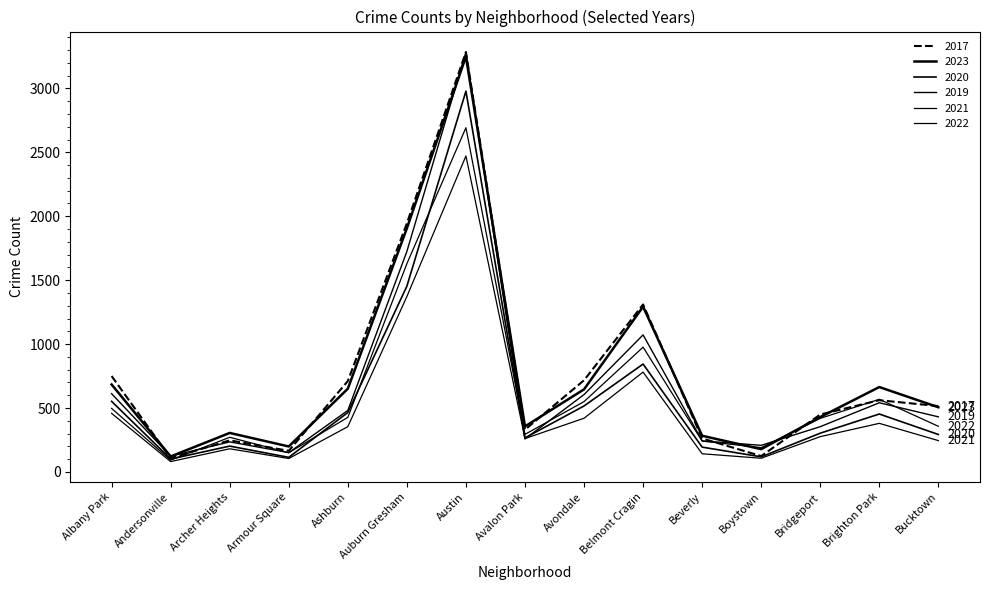

Reading left to right, transcribe all the data shown in this chart.

2017: Albany Park=750	Andersonville=107	Archer Heights=247	Armour Square=165	Ashburn=711	Auburn Gresham=1945	Austin=3285	Avalon Park=330	Avondale=717	Belmont Cragin=1310	Beverly=262	Boystown=124	Bridgeport=449	Brighton Park=561	Bucktown=515
2023: Albany Park=684	Andersonville=121	Archer Heights=305	Armour Square=199	Ashburn=651	Auburn Gresham=1906	Austin=3250	Avalon Park=356	Avondale=646	Belmont Cragin=1293	Beverly=283	Boystown=178	Bridgeport=429	Brighton Park=664	Bucktown=506
2020: Albany Park=552	Andersonville=101	Archer Heights=202	Armour Square=114	Ashburn=465	Auburn Gresham=1453	Austin=2979	Avalon Park=266	Avondale=516	Belmont Cragin=844	Beverly=194	Boystown=118	Bridgeport=303	Brighton Park=453	Bucktown=293
2019: Albany Park=612	Andersonville=123	Archer Heights=235	Armour Square=151	Ashburn=481	Auburn Gresham=1725	Austin=3284	Avalon Park=258	Avondale=605	Belmont Cragin=1072	Beverly=243	Boystown=208	Bridgeport=354	Brighton Park=541	Bucktown=431
2021: Albany Park=458	Andersonville=81	Archer Heights=181	Armour Square=105	Ashburn=354	Auburn Gresham=1372	Austin=2472	Avalon Park=261	Avondale=420	Belmont Cragin=781	Beverly=142	Boystown=107	Bridgeport=276	Brighton Park=380	Bucktown=245
2022: Albany Park=497	Andersonville=92	Archer Heights=271	Armour Square=150	Ashburn=427	Auburn Gresham=1629	Austin=2693	Avalon Park=294	Avondale=550	Belmont Cragin=976	Beverly=241	Boystown=190	Bridgeport=419	Brighton Park=568	Bucktown=357